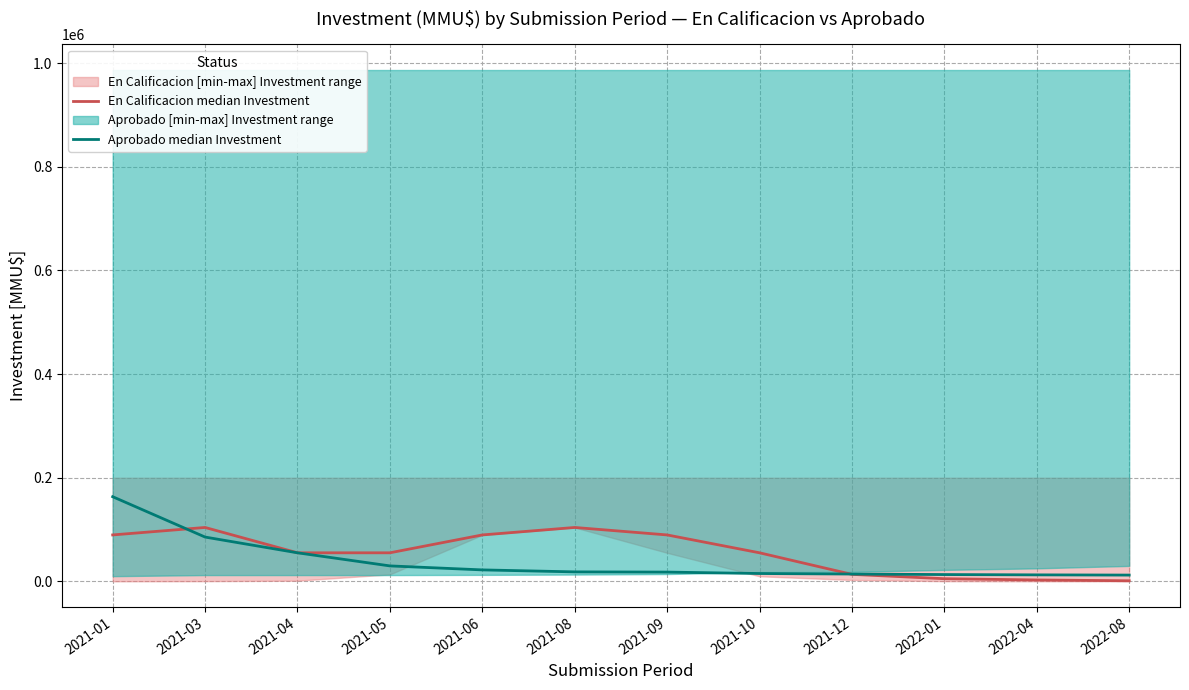

What is the average value of the Aprobado median Investment series?

38146